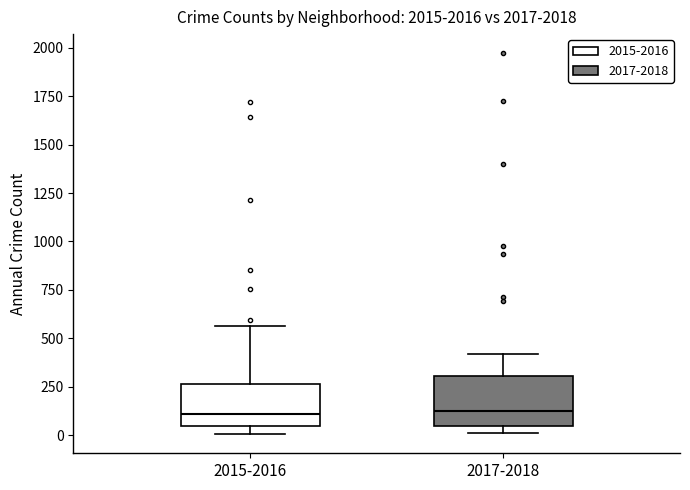

Reading left to right, read every box against the y-axis: the position of its median line, the range the box covers, and the ends of its whiskers. The values are not printed on the chart, so give them approximately, as read against the axis.

2015-2016: median 100, box 50 to 250, whiskers 0 to 550
2017-2018: median 100, box 50 to 300, whiskers 0 to 400